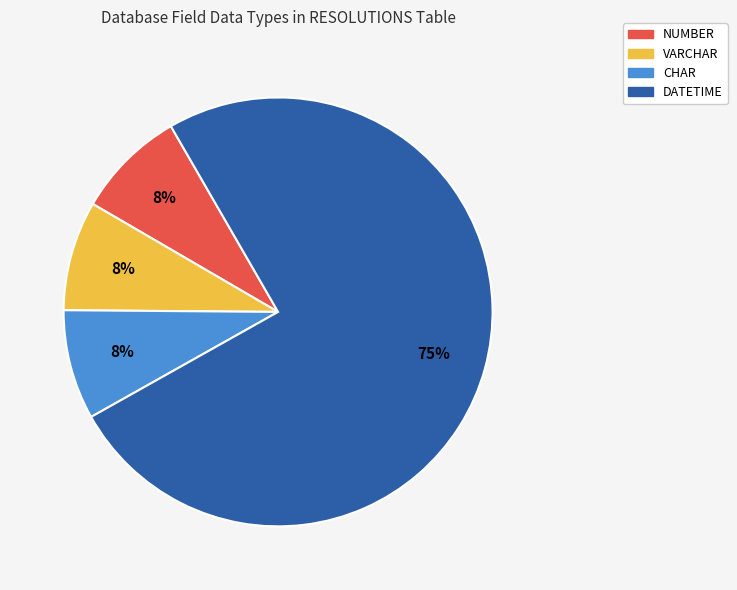

Combined, do CHAR and DATETIME account for over 50%?

Yes